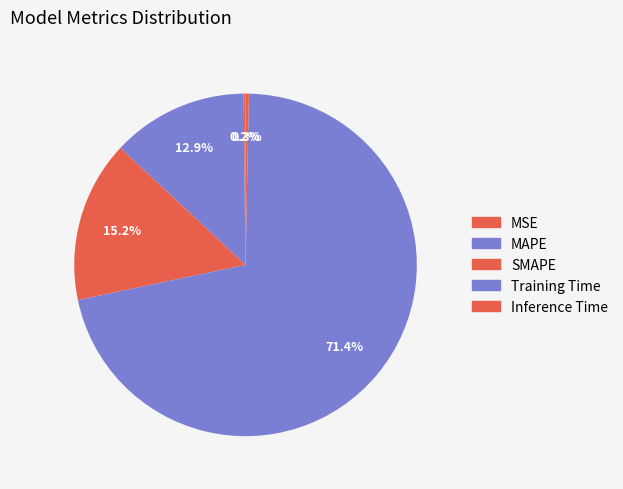

How many segments does this pie chart have?

5